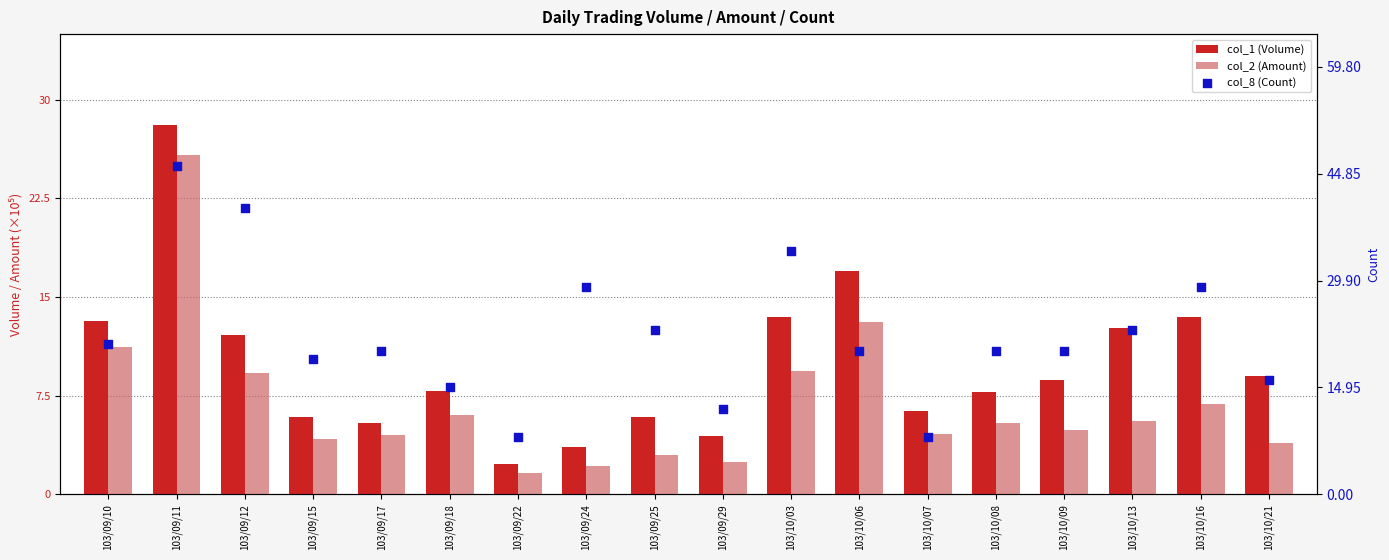

At how many categories does at least one series exceed 39?

2